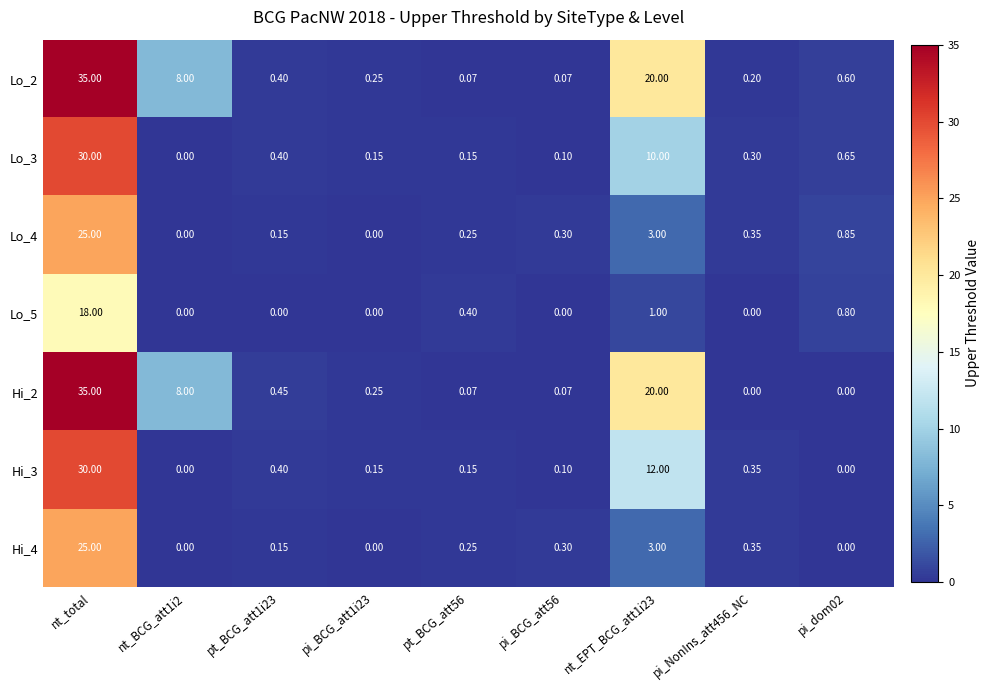

Is the value of Hi_4 at pt_BCG_att1i23 greater than the value of Lo_5 at pi_BCG_att1i23?

Yes